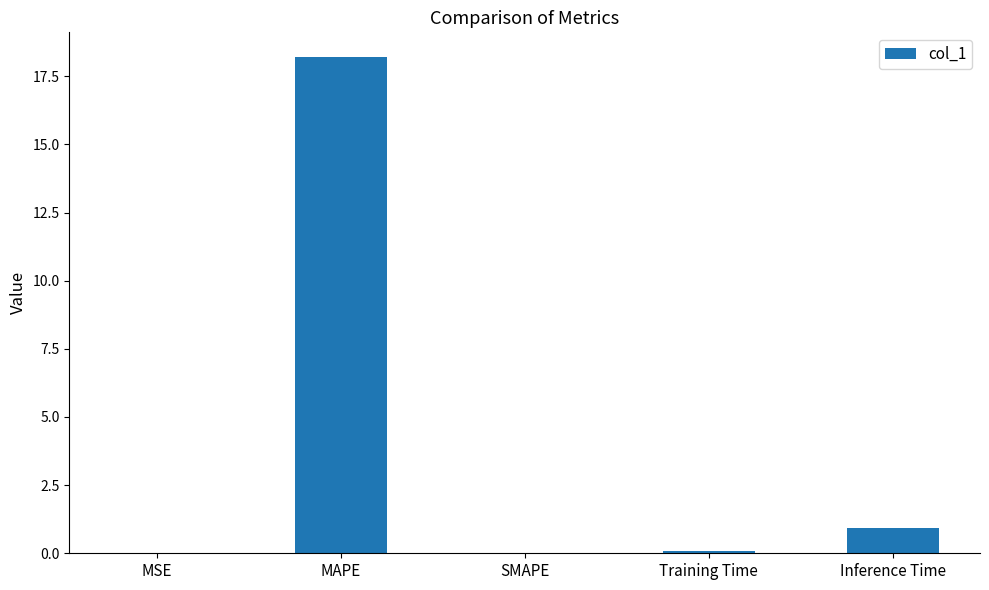

What is the sum of all values?

19.2